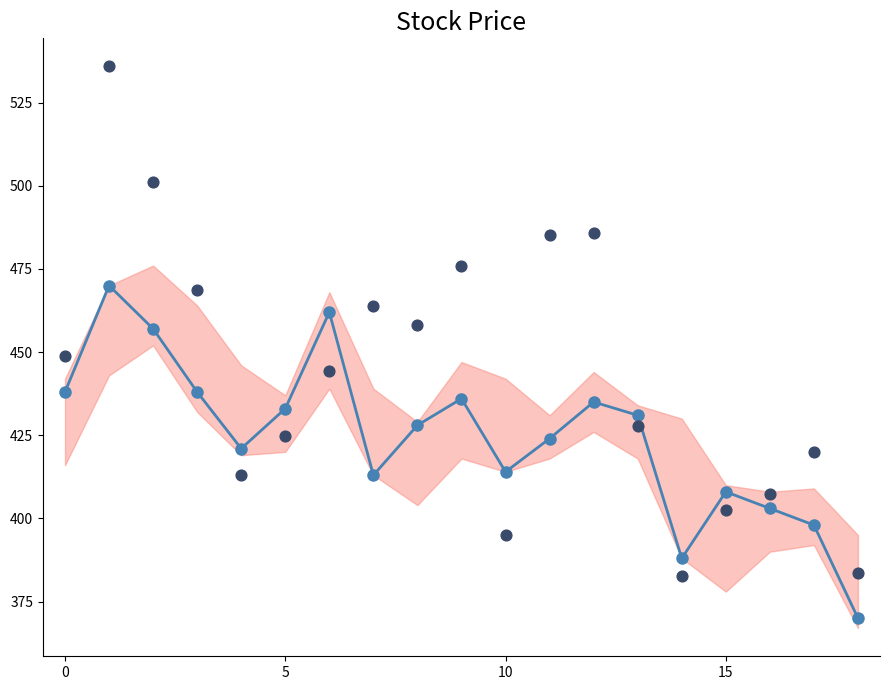

Is the value of Close at 17 greater than the value of Observations at 18?

Yes